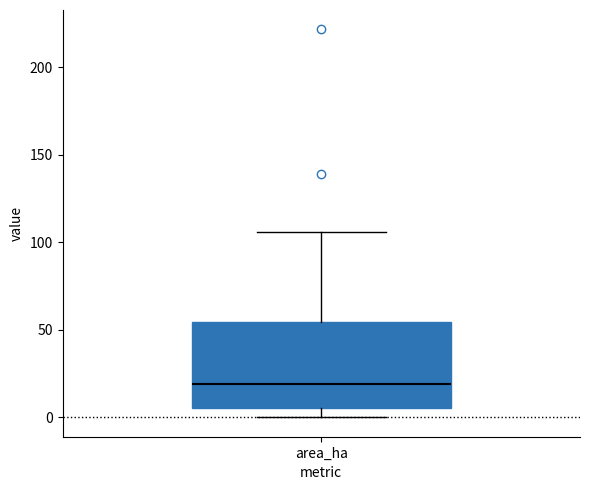

Where does the upper whisker of the box for area_ha end on the y-axis? The values are not printed on the chart, so give them approximately, as read against the axis.

105